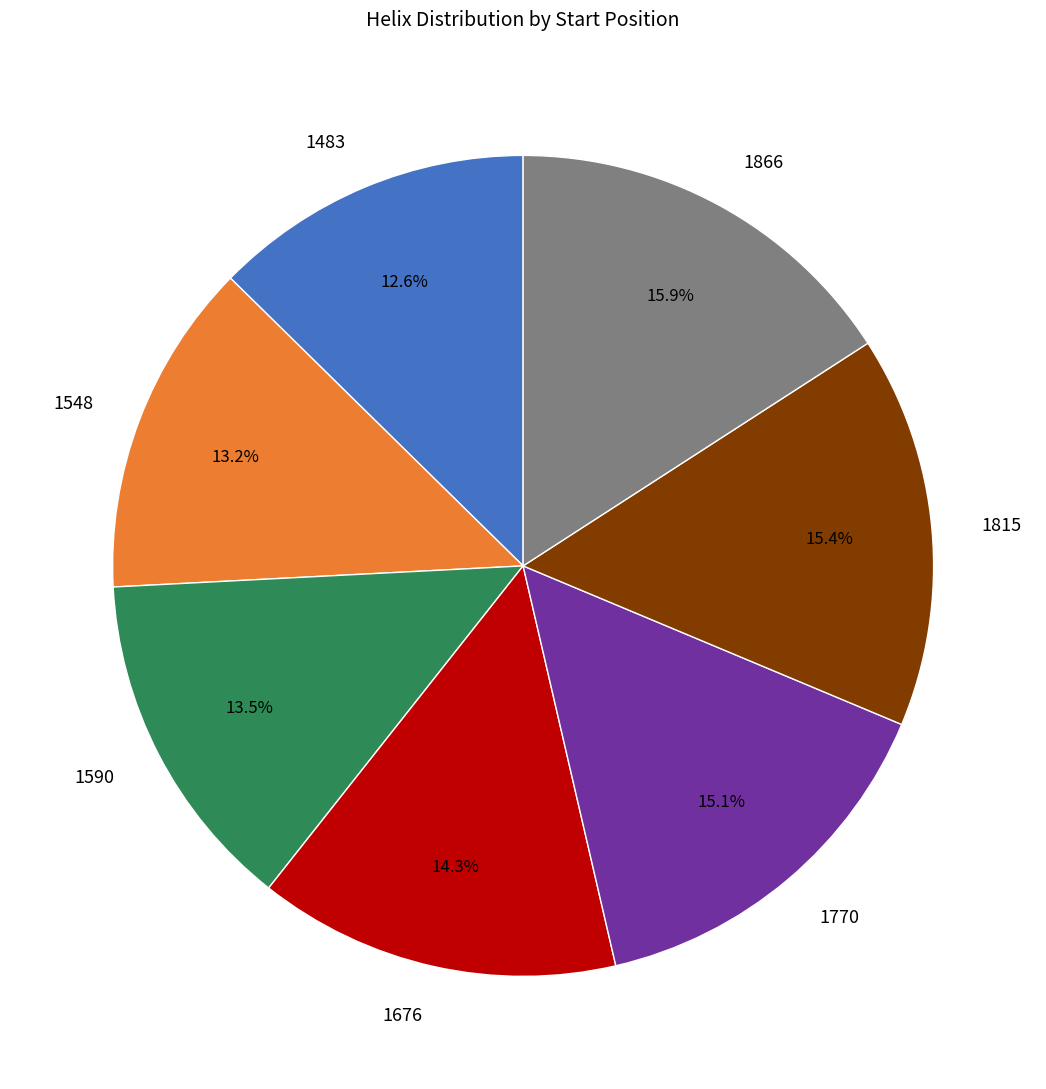

What percentage is the 1815 slice, to the nearest percent?

15%